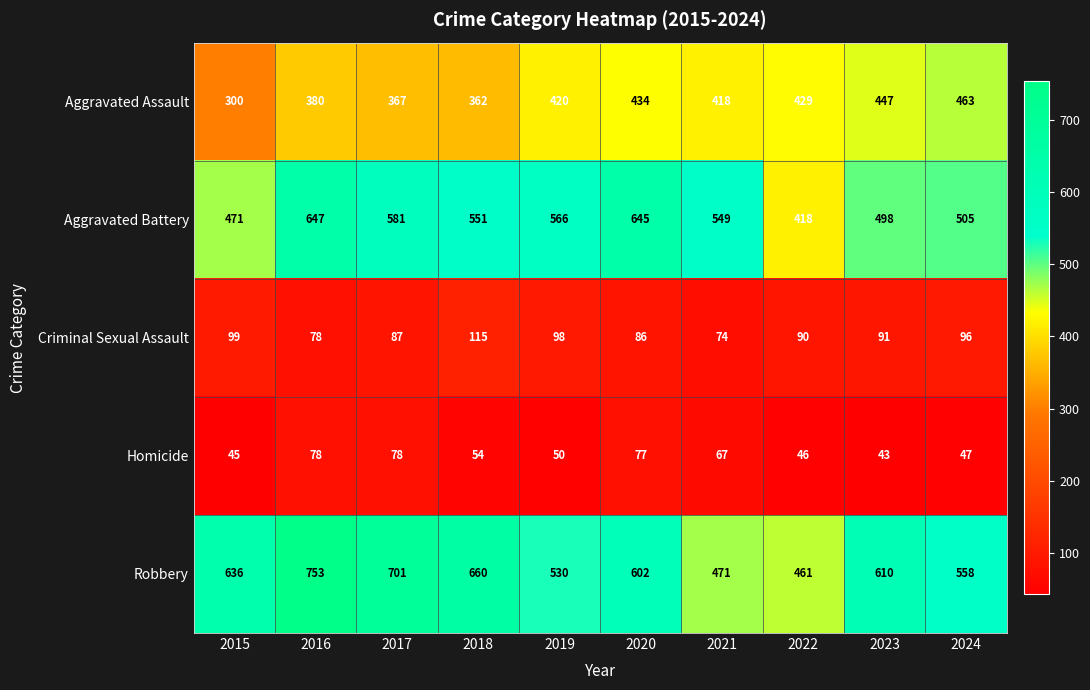

Which category has the highest value across all series?

2016